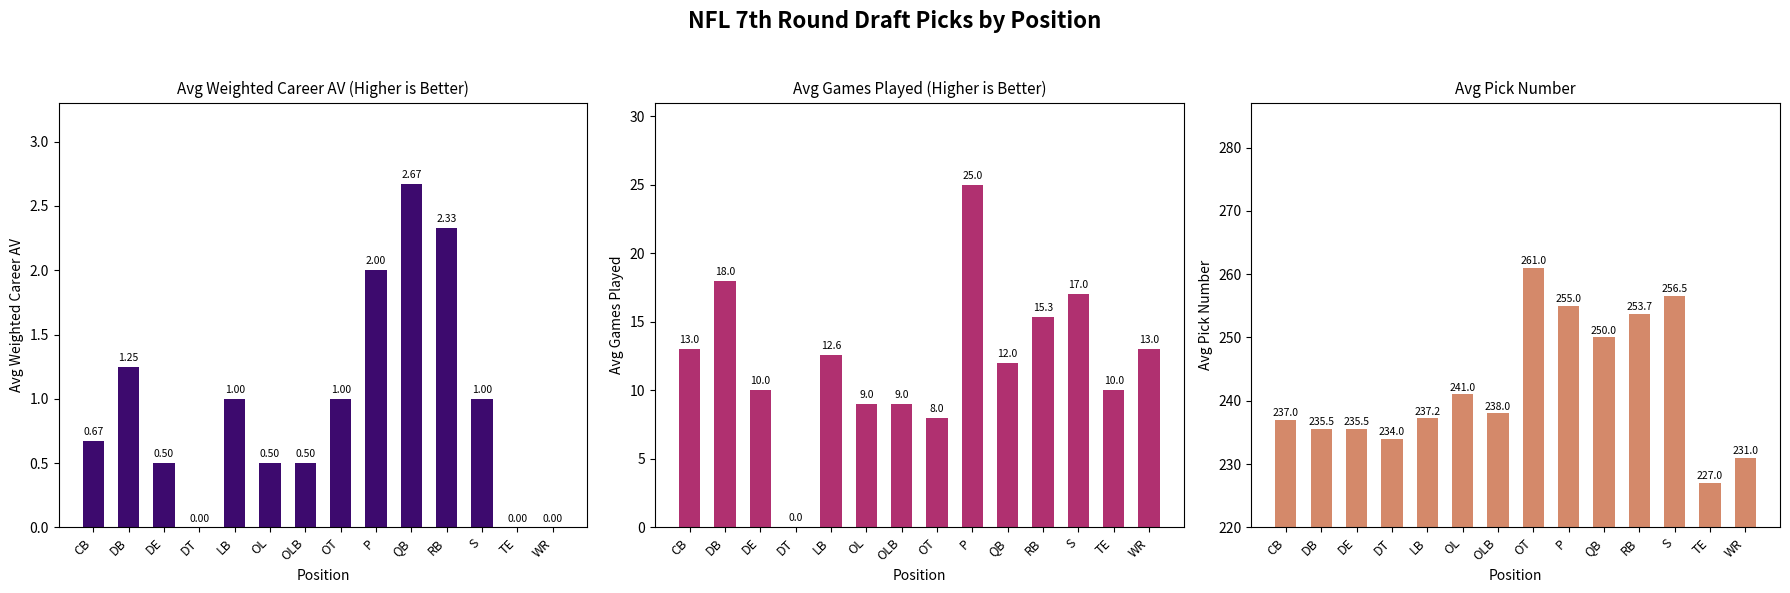

What is the maximum value for Avg Pick Number?

261.0